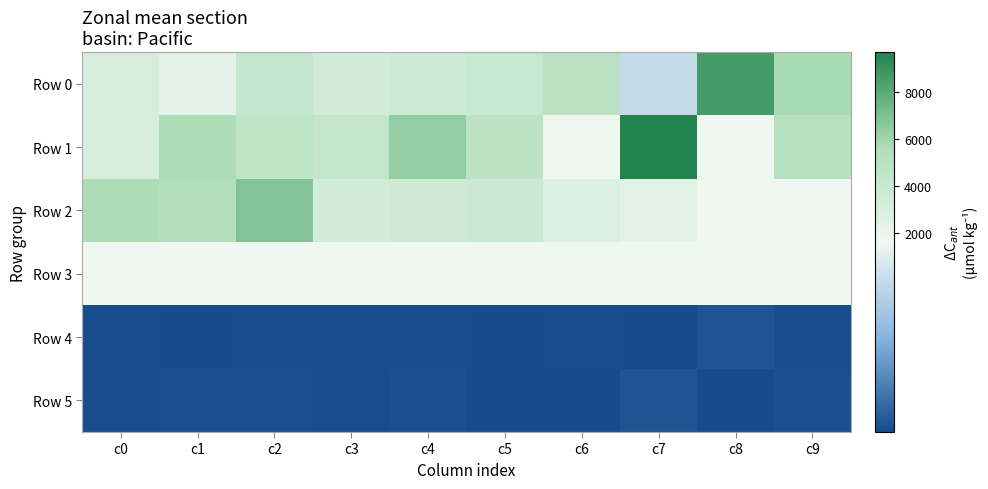

What is the maximum value shown in the chart?

9693